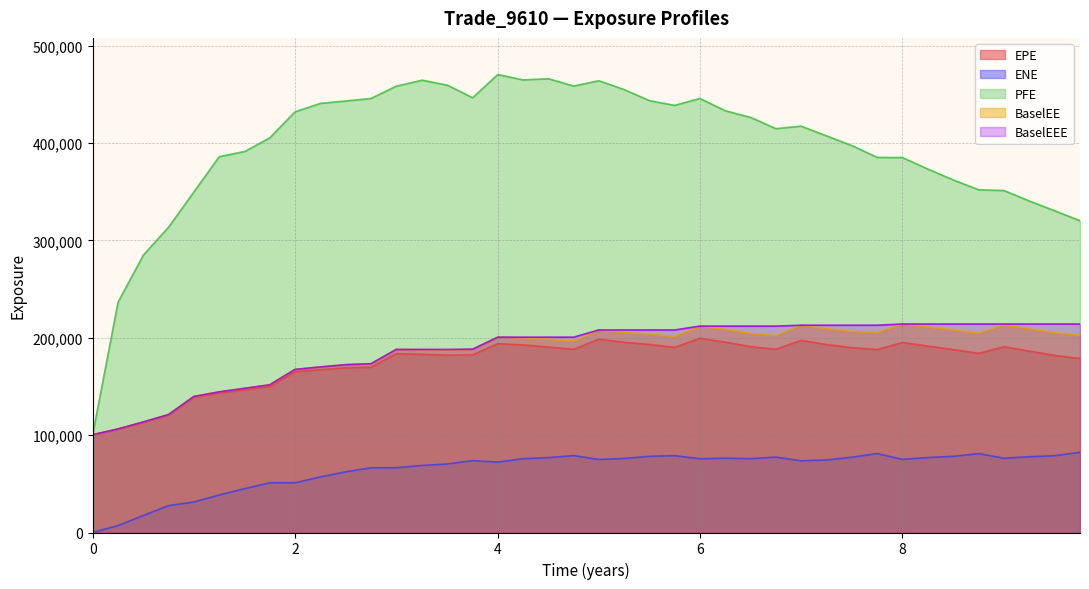

True or false: EPE and BaselEE cross at least once.

False